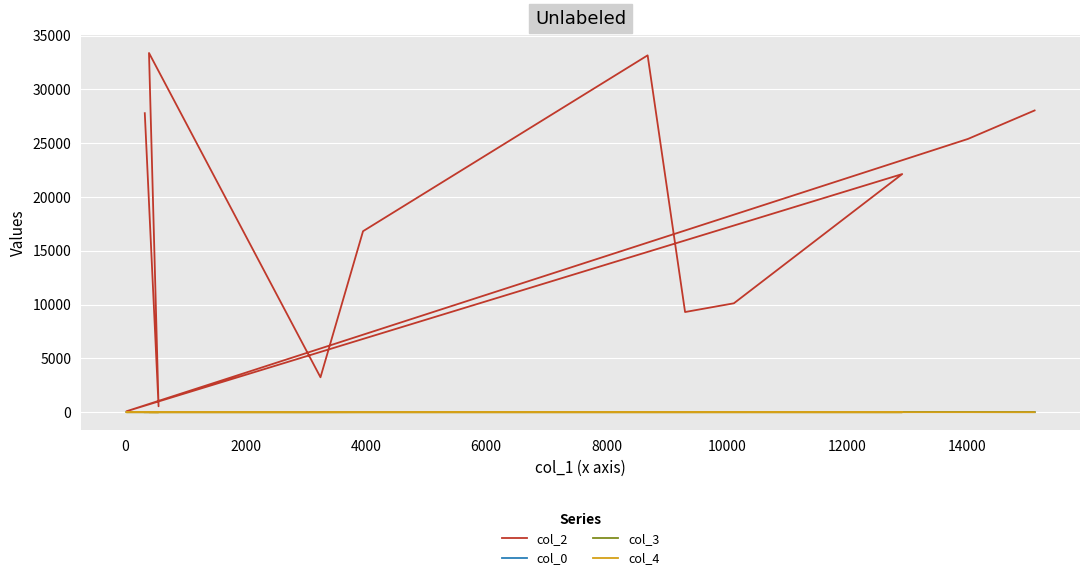

Is it true that col_0 equals 20.4 at 12000?

False